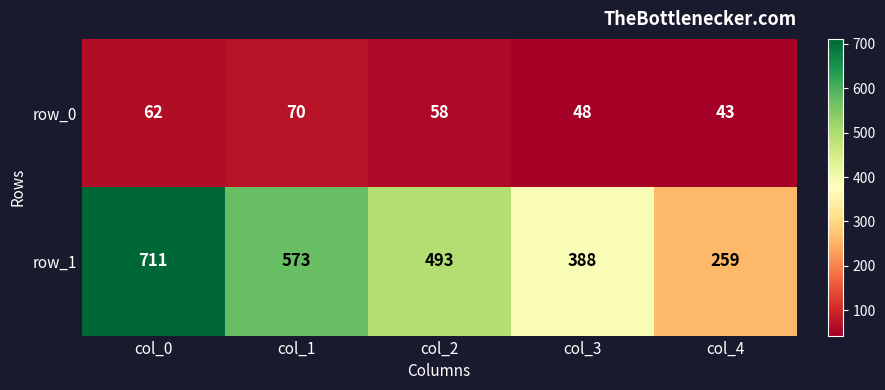

What is the greatest value displayed?

711